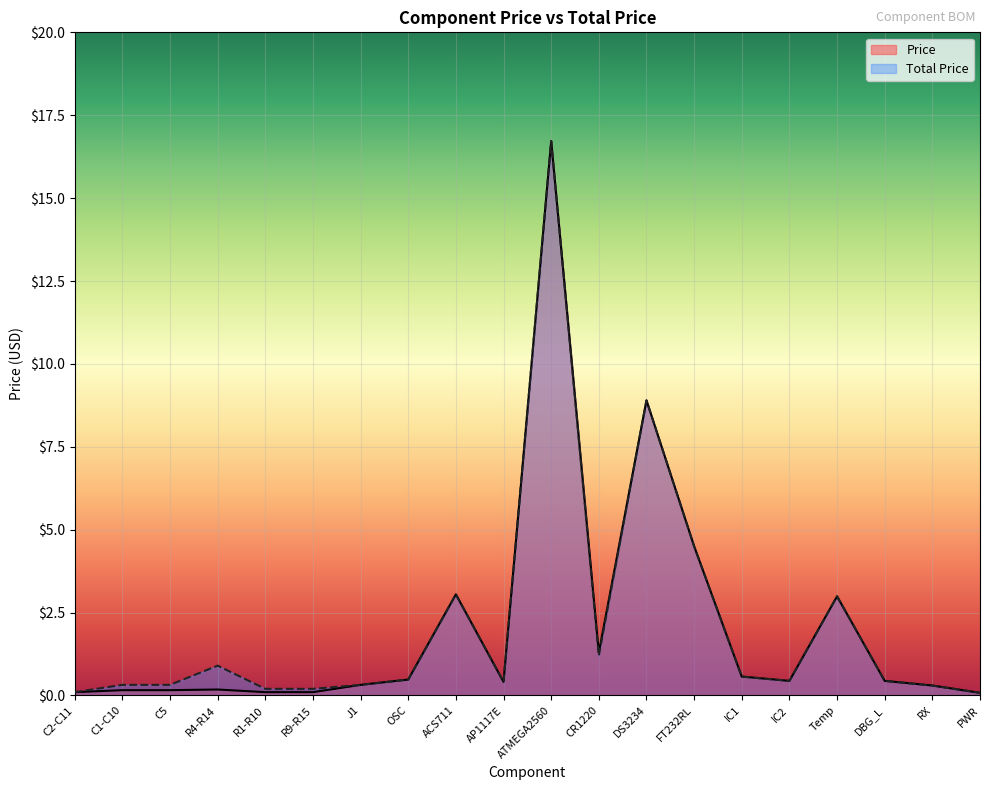

Where is Total Price nearest to the value 8?

DS3234